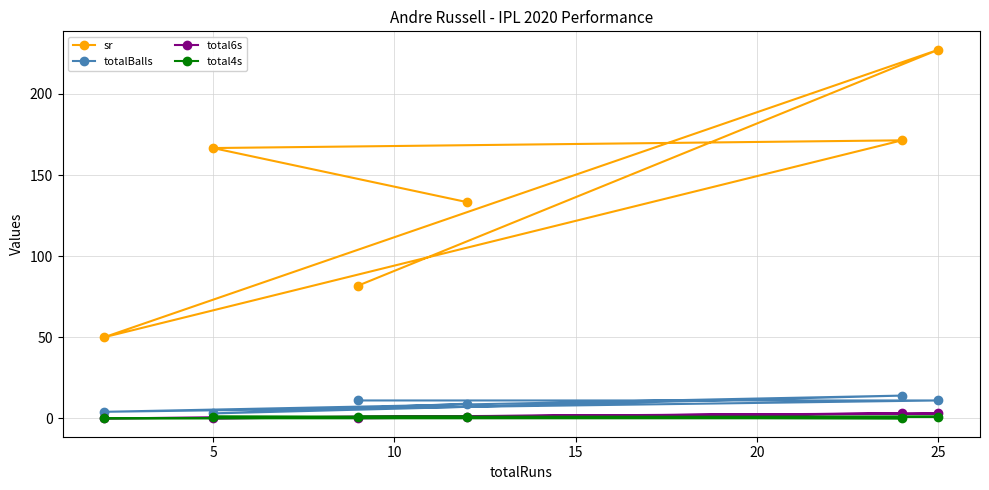

Which series has the widest spread of values?

sr